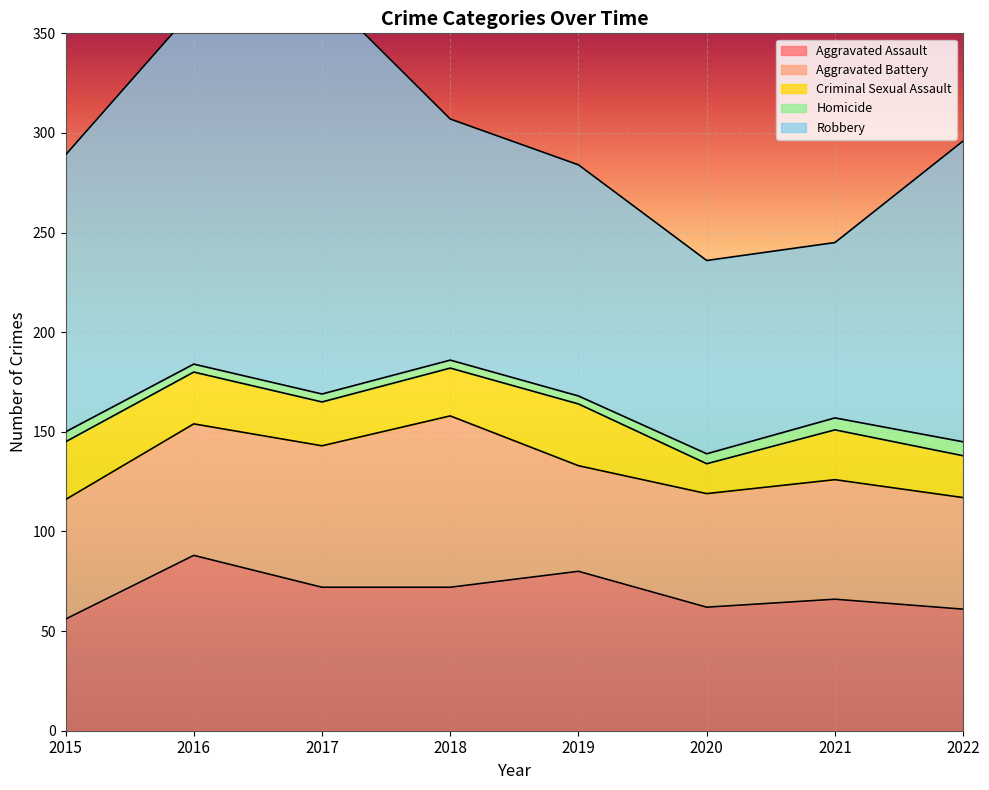

What is the spread (max minus min) of values at 2018?

117